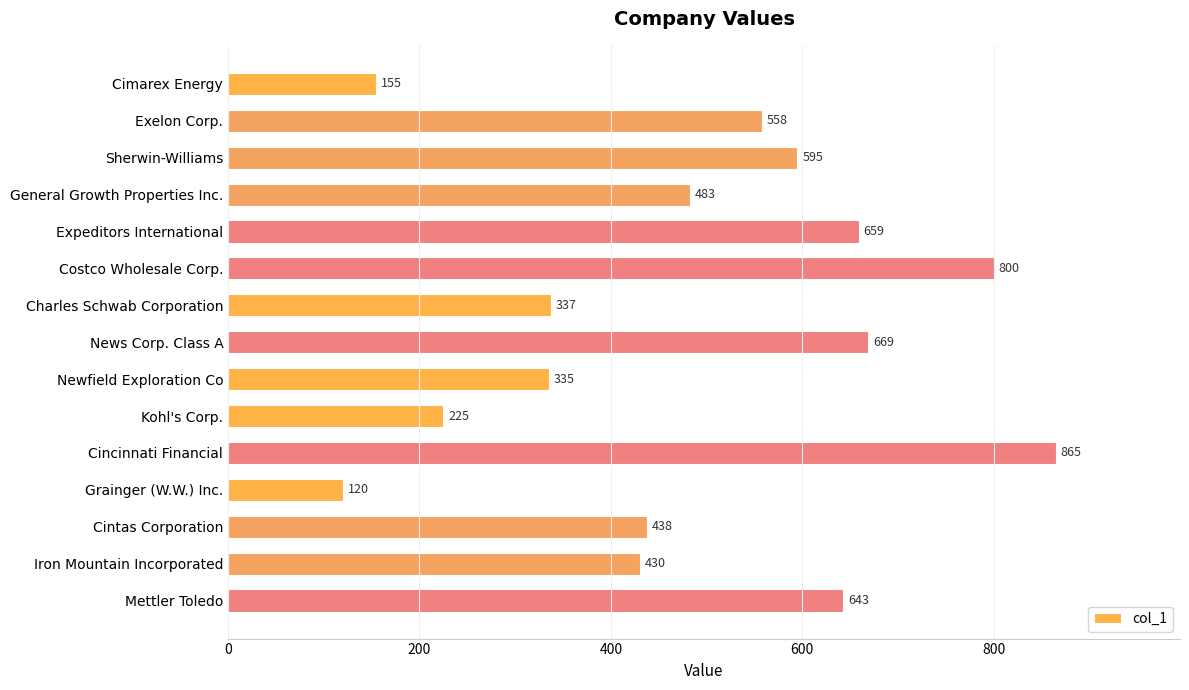

What is the difference between the second highest and second lowest values?

645